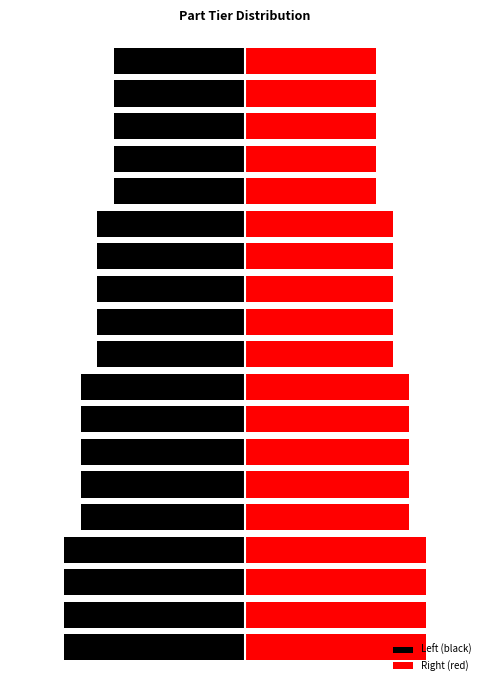

What is the difference between the second highest and minimum values in the Left (black) series?

3